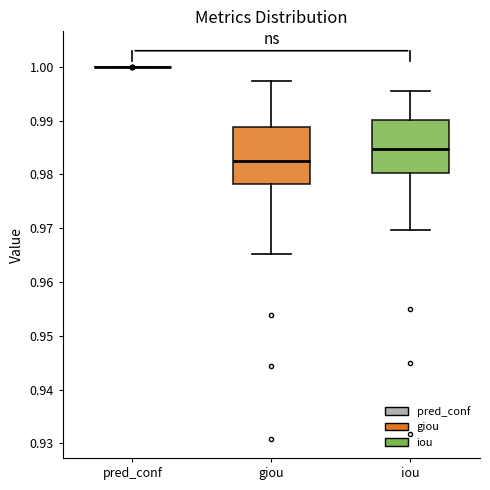

Reading left to right, read every box against the y-axis: the position of its median line, the range the box covers, and the ends of its whiskers. The values are not printed on the chart, so give them approximately, as read against the axis.

pred_conf: box collapsed to a line at 1.000, whiskers 1.000 to 1.000
giou: median 0.982, box 0.978 to 0.989, whiskers 0.965 to 0.997
iou: median 0.985, box 0.980 to 0.990, whiskers 0.970 to 0.995